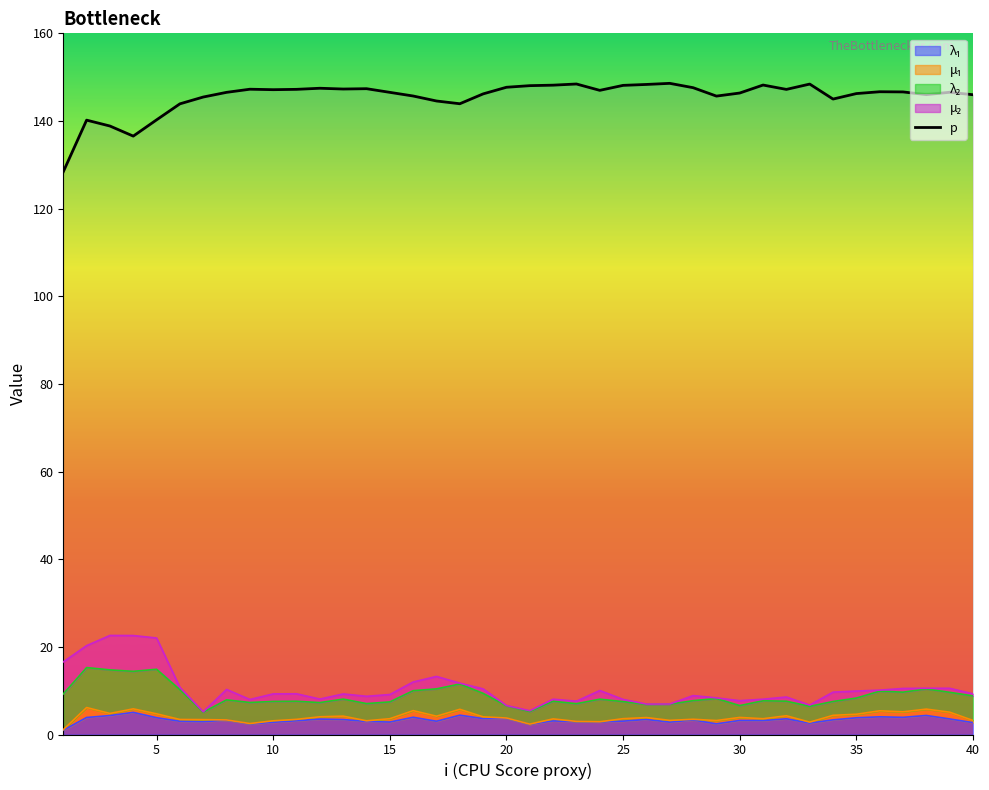

What is the maximum value shown in the chart?

148.6